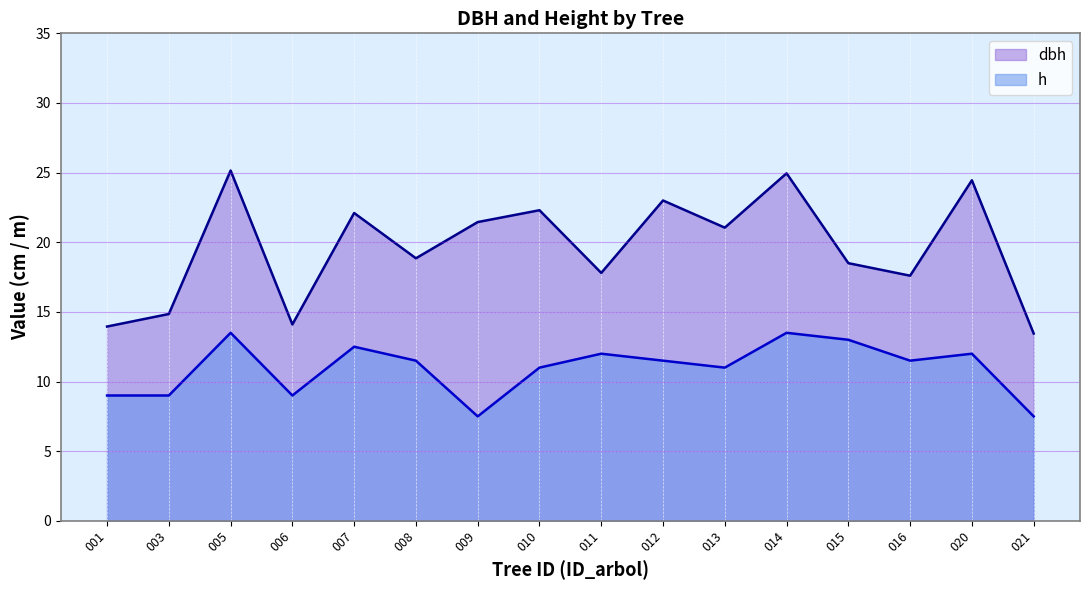

How many lines are shown in the chart?

2